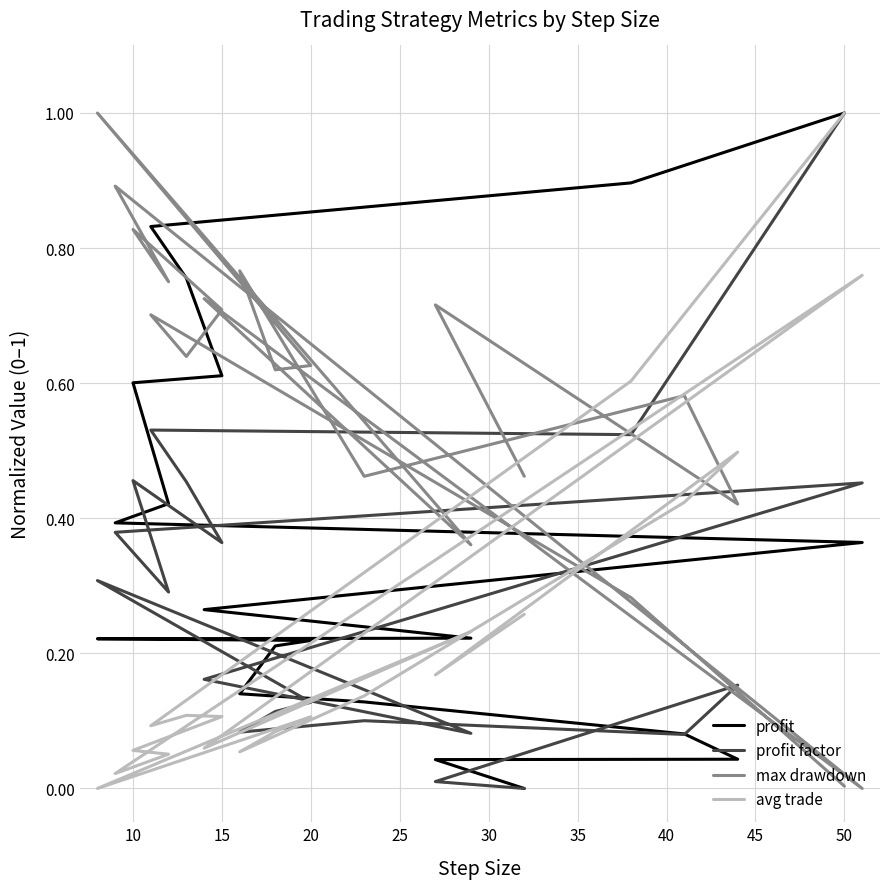

In avg trade, how many points are higher than both neighbors (excluding endpoints)?

5